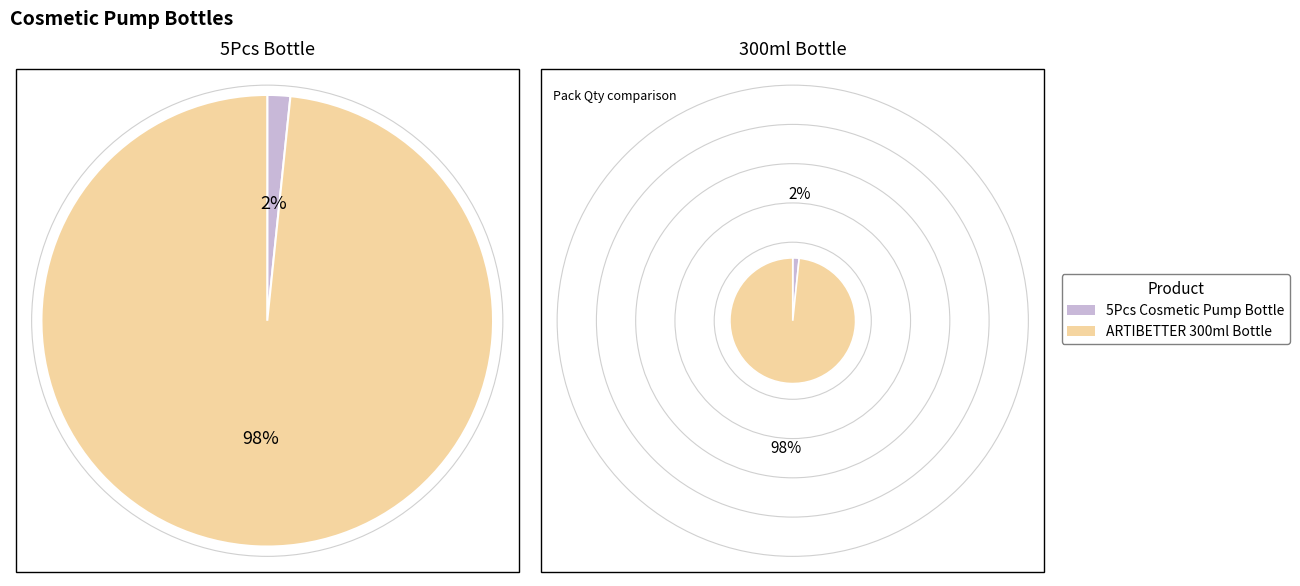

Which category has the smallest portion of the pie?

5Pcs Cosmetic Pump Bottle